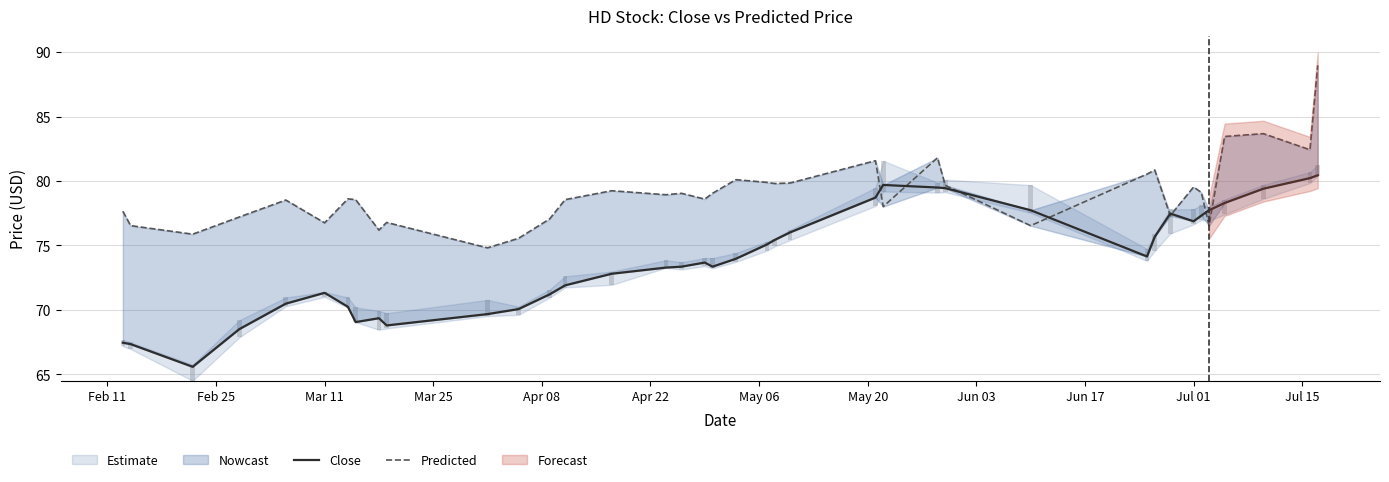

True or false: Close has a value of 101.7 at 22.

False